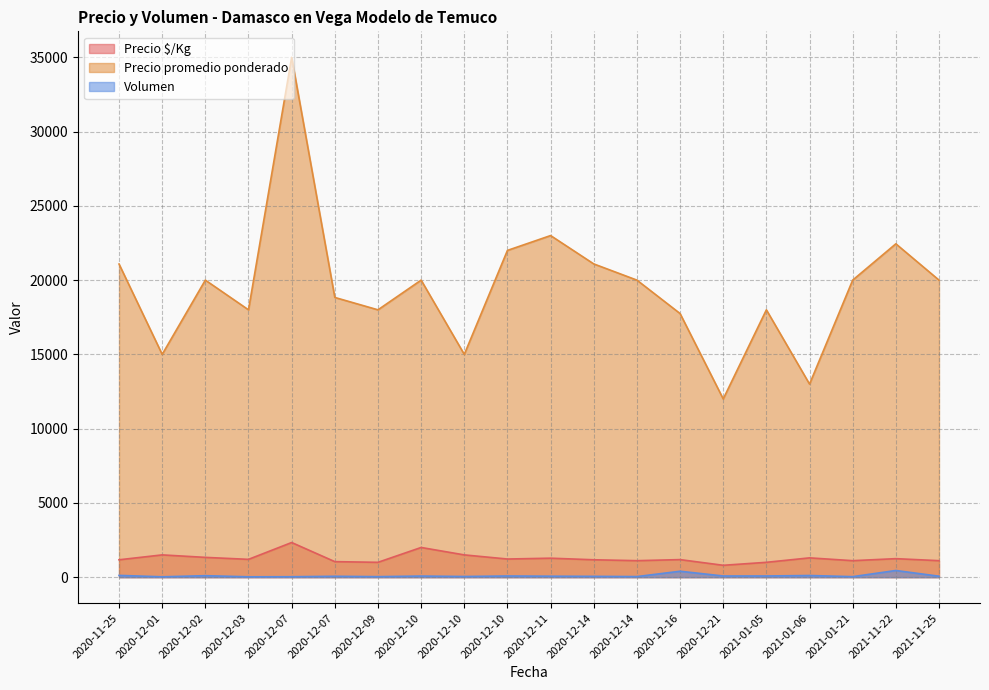

What value does the Precio promedio ponderado series have at 2020-12-14, to the nearest 100?

21100